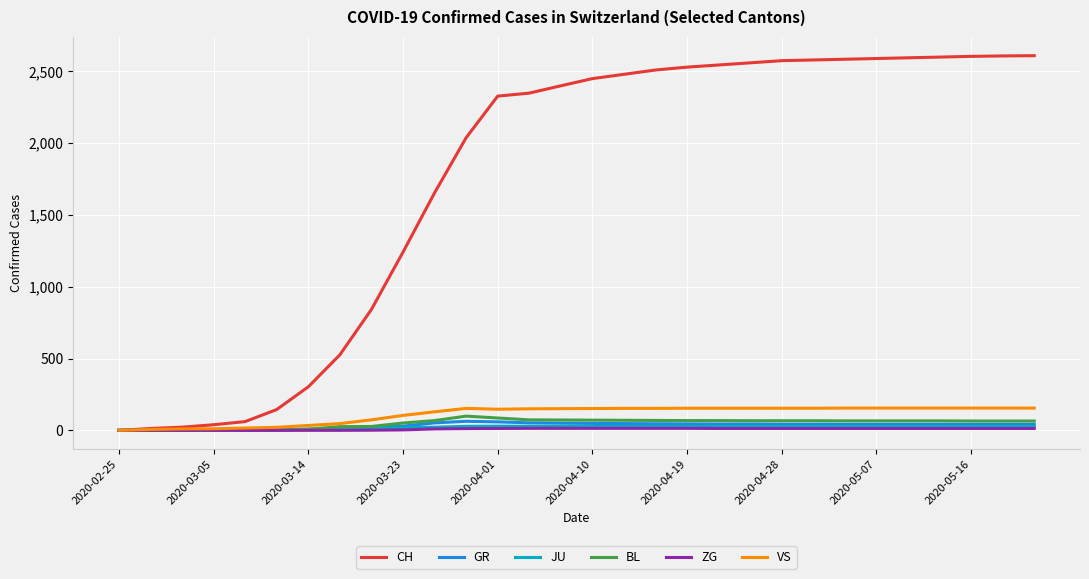

Which series has the largest range (max minus min)?

CH